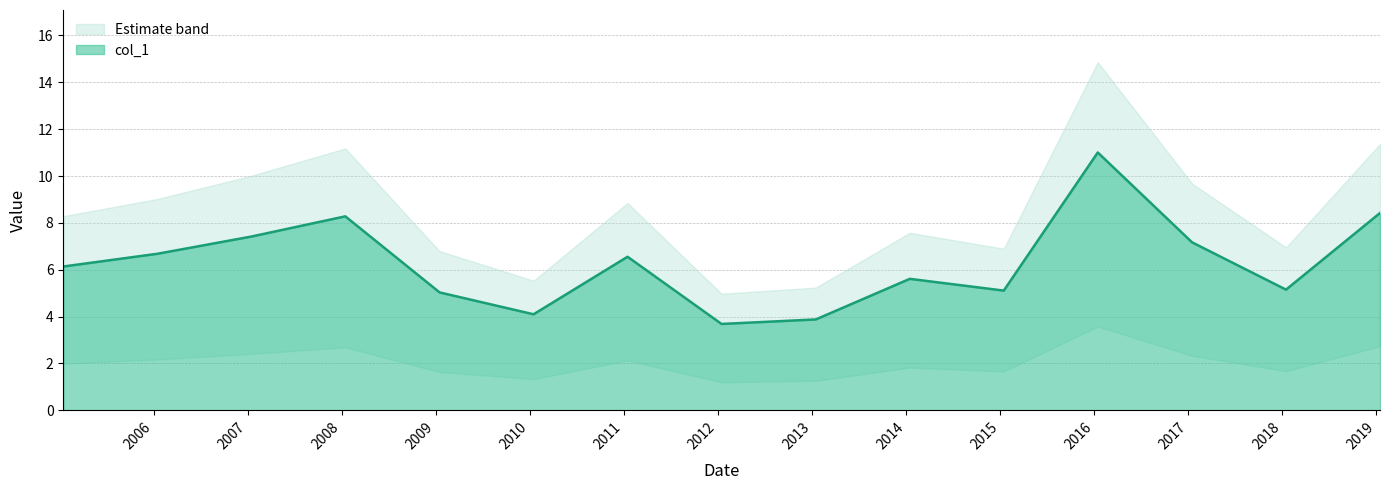

Reading right to left, list all the values displayed in this chart.

8.4	5.2	7.2	11.0	5.1	5.6	3.9	3.7	6.6	4.1	5.0	8.3	7.4	6.7	6.1